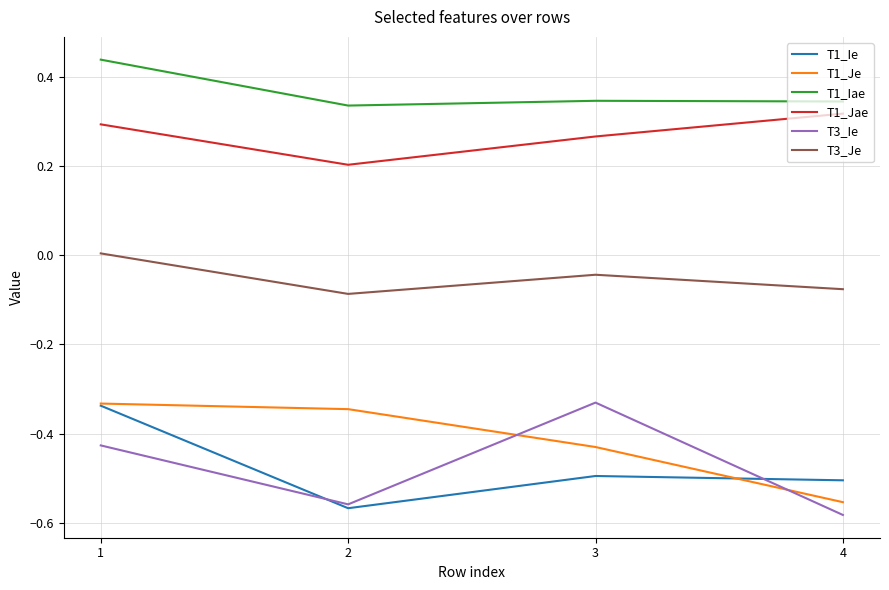

How many lines are shown in the chart?

6